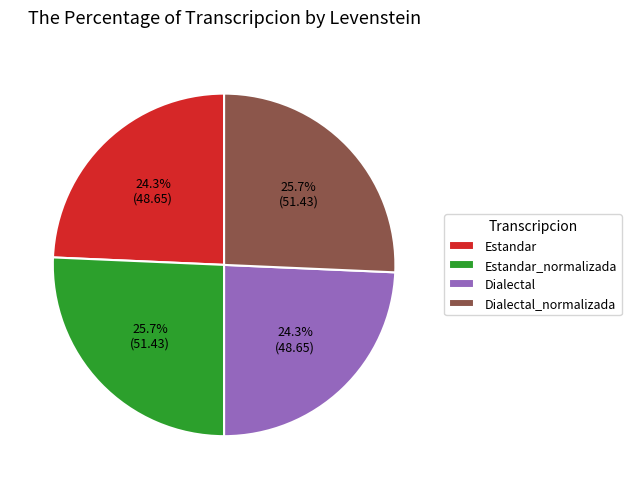

Count the number of slices in the pie.

4